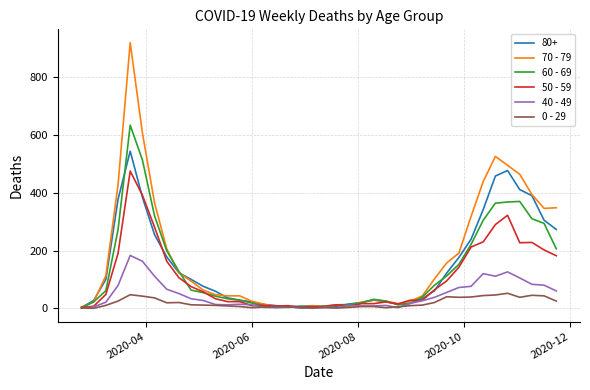

Rank the series by their maximum value, from lowest to highest.

0 - 29, 40 - 49, 50 - 59, 80+, 60 - 69, 70 - 79